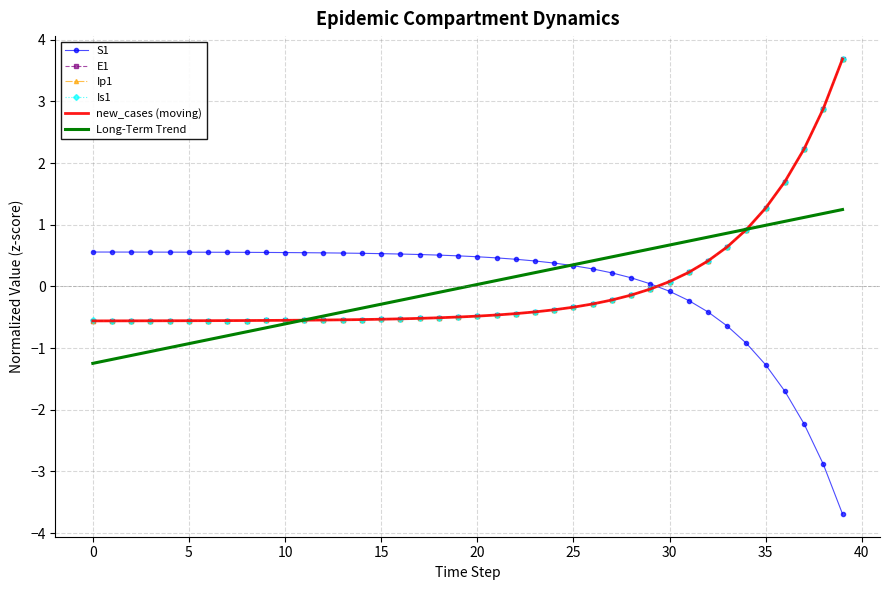

What is the smallest value displayed?

-3.7